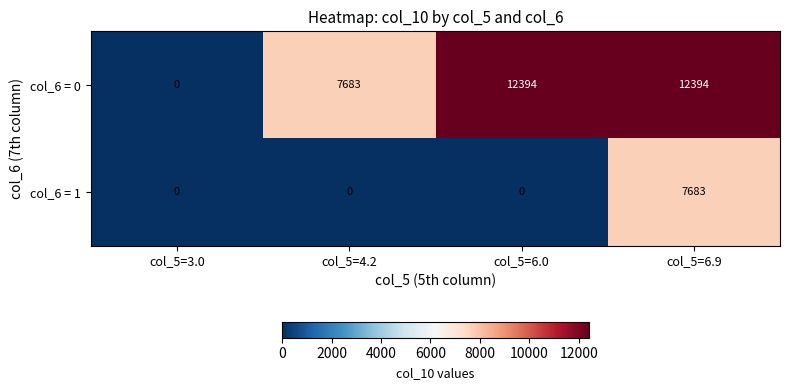

Between col_5=4.2 and col_5=6.0, which series saw the biggest shift?

col_6 = 0